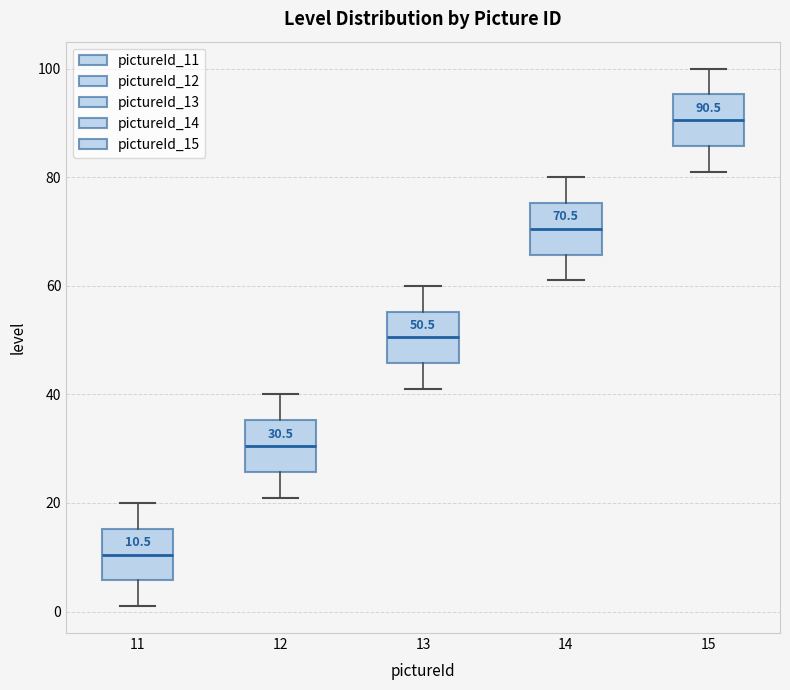

Which box has the lowest median line?

11